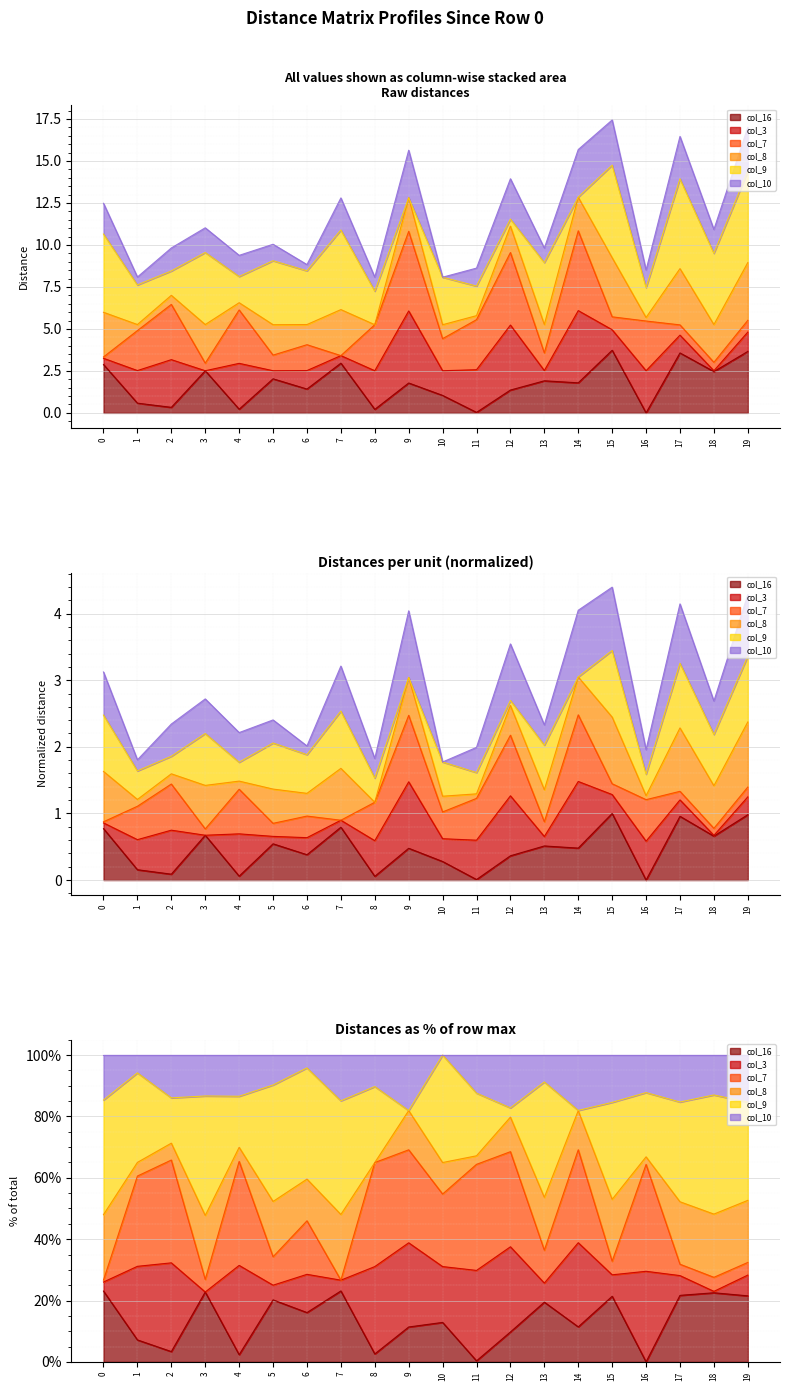

In col_16, how many points are lower than both neighbors (excluding endpoints)?

8